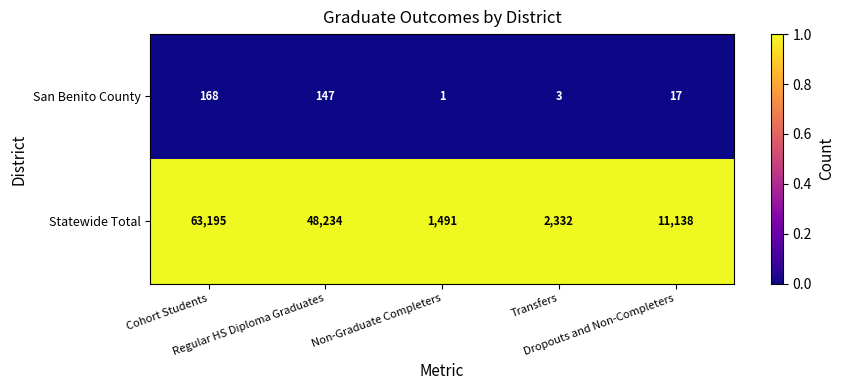

What is the difference between the maximum and minimum values in the San Benito County series?

167